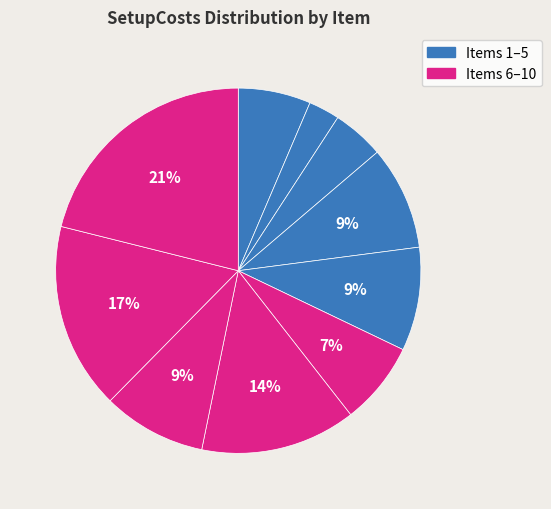

How many slices are in this pie chart?

10